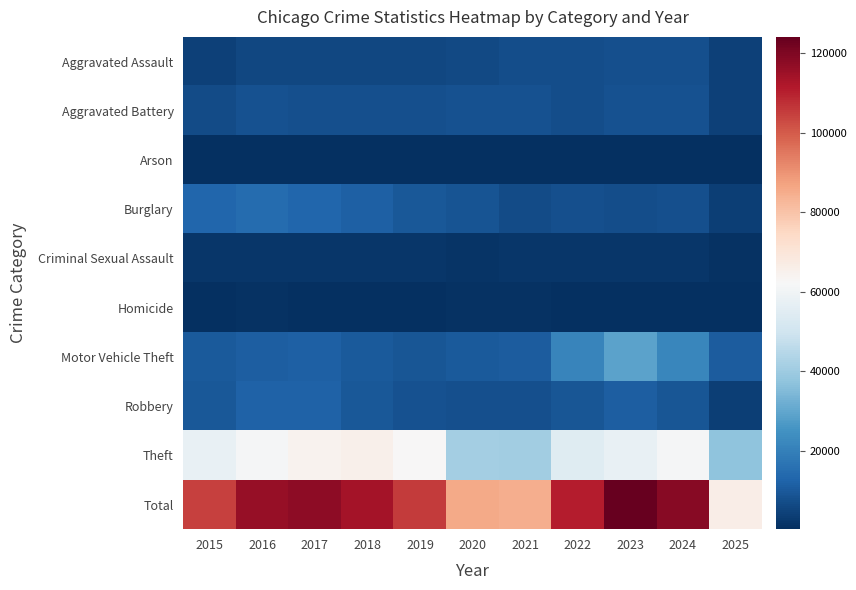

Which series has the largest range (max minus min)?

Total